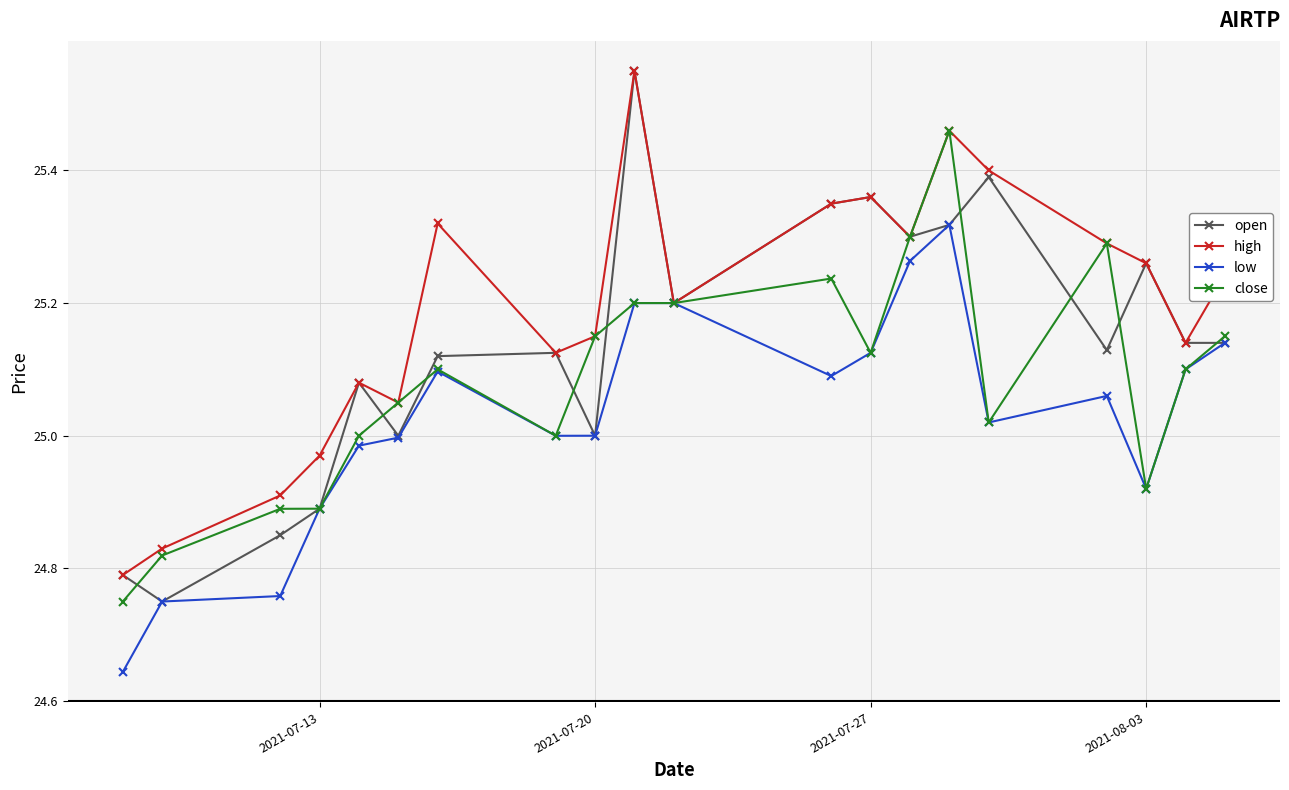

List the series in order of their overall mean, highest first.

high, open, close, low